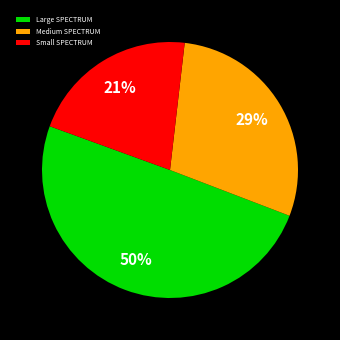

Does Medium SPECTRUM represent more than half of the total?

No